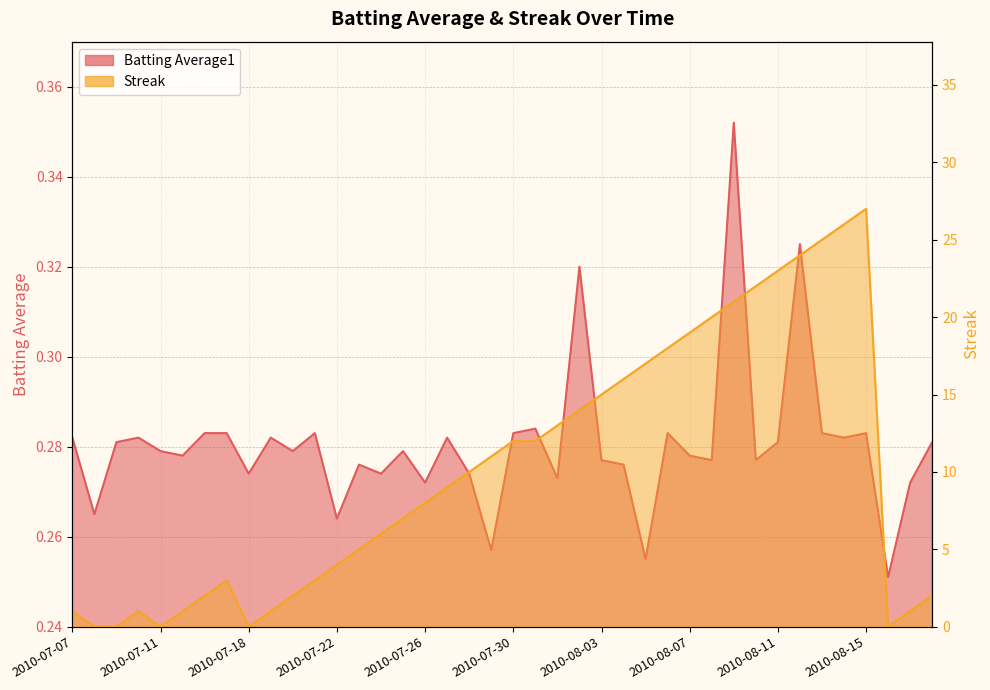

Between which two adjacent categories do Streak and Batting Average1 first intersect?

2010-07-07 and 2010-07-08